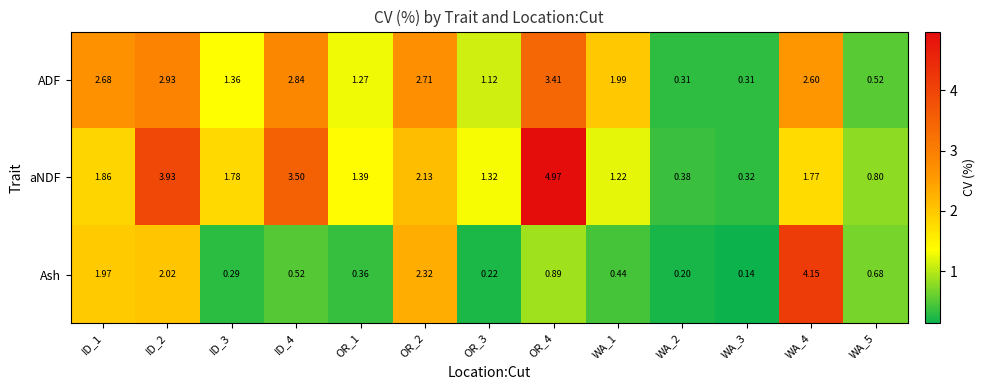

At OR_1, list the series in order from smallest to largest.

Ash, ADF, aNDF